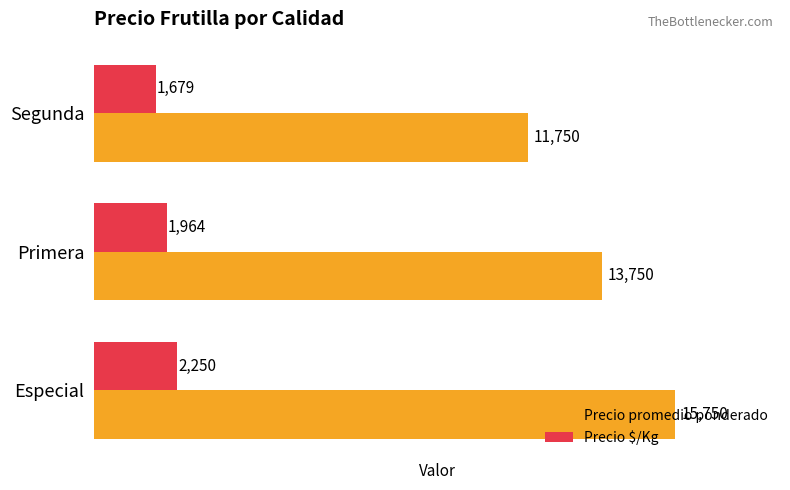

What are all the series names shown in the legend?

Precio promedio ponderado, Precio $/Kg